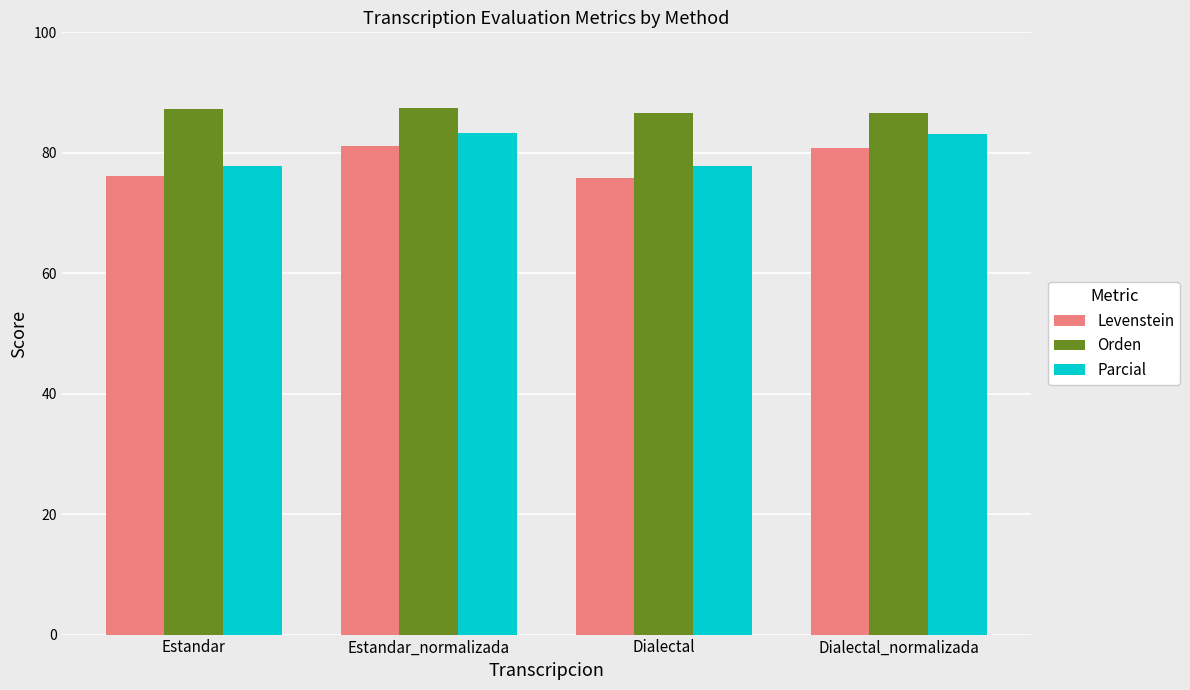

What is the maximum value shown in the chart?

87.4